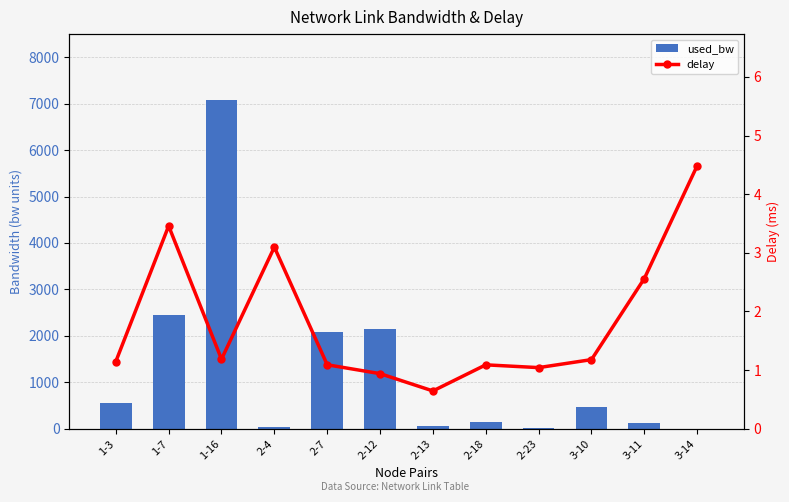

Is the value of used_bw at 1-7 greater than the value of delay at 1-3?

Yes